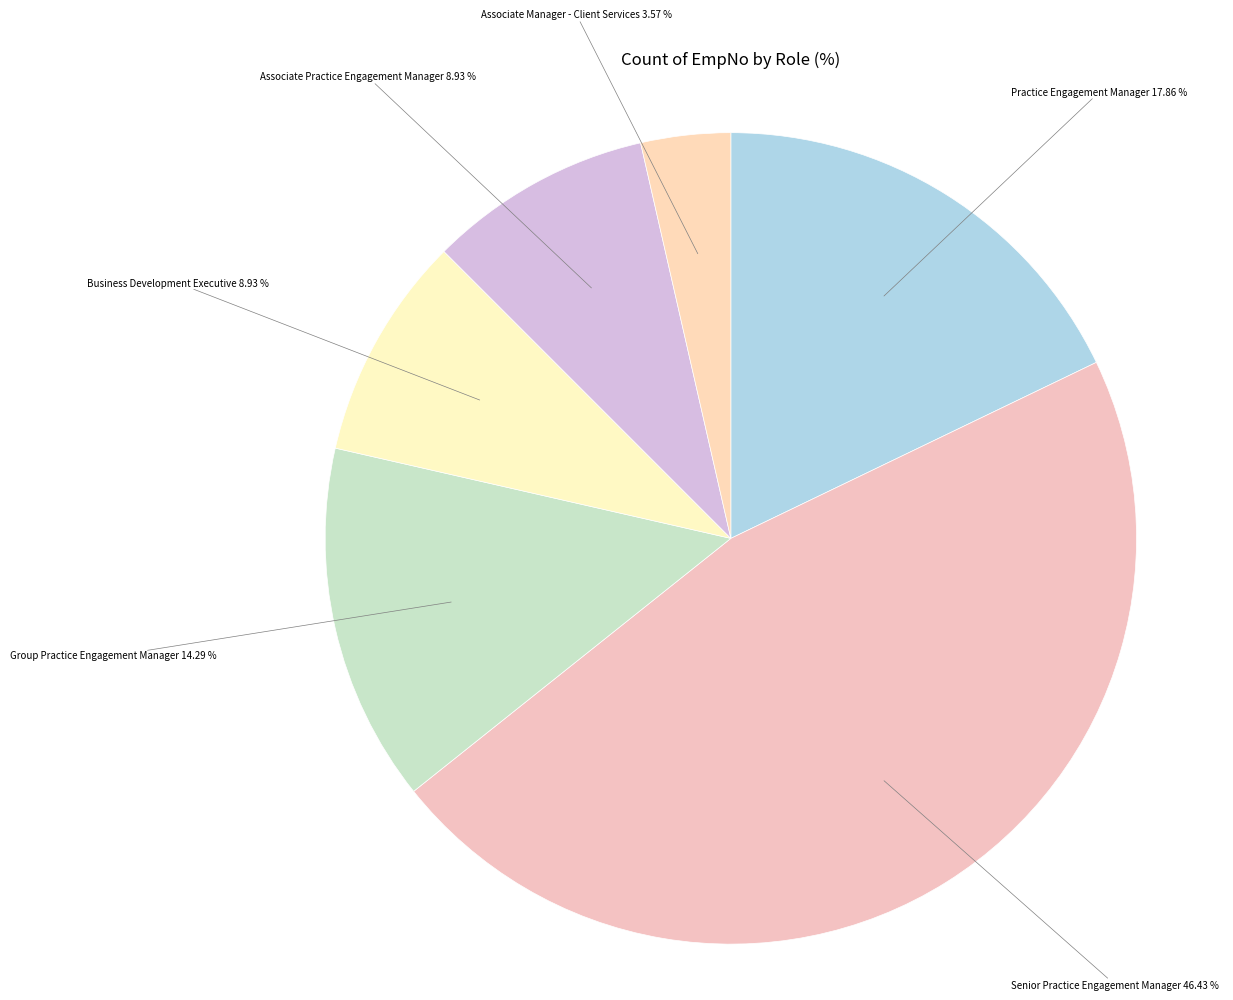

How many slices are in this pie chart?

6